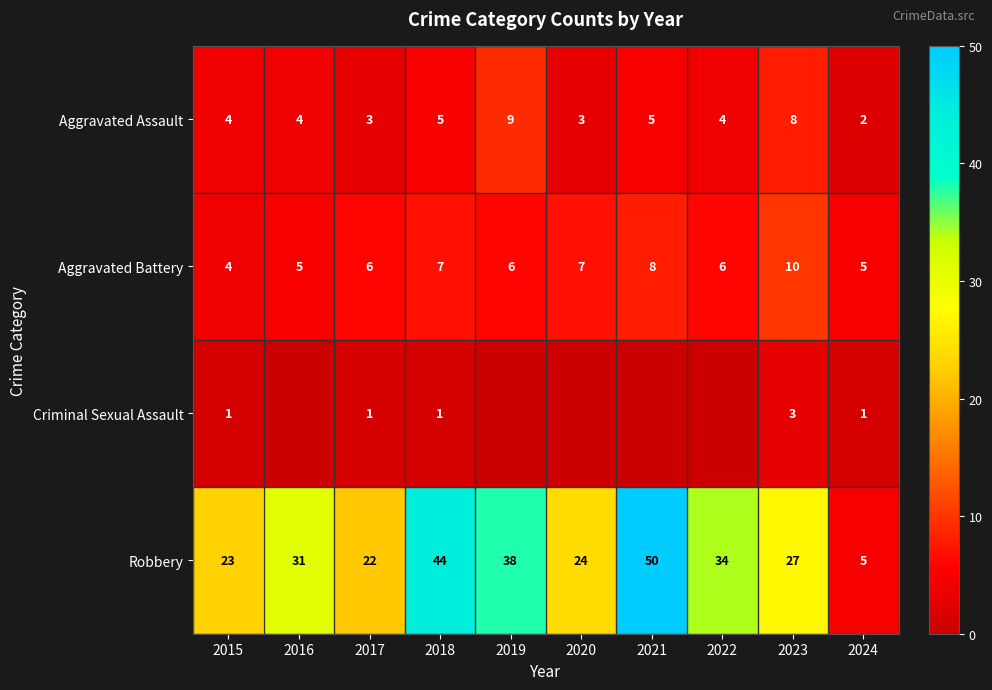

List the labels in order of Robbery value, smallest first.

2024, 2017, 2015, 2020, 2023, 2016, 2022, 2019, 2018, 2021